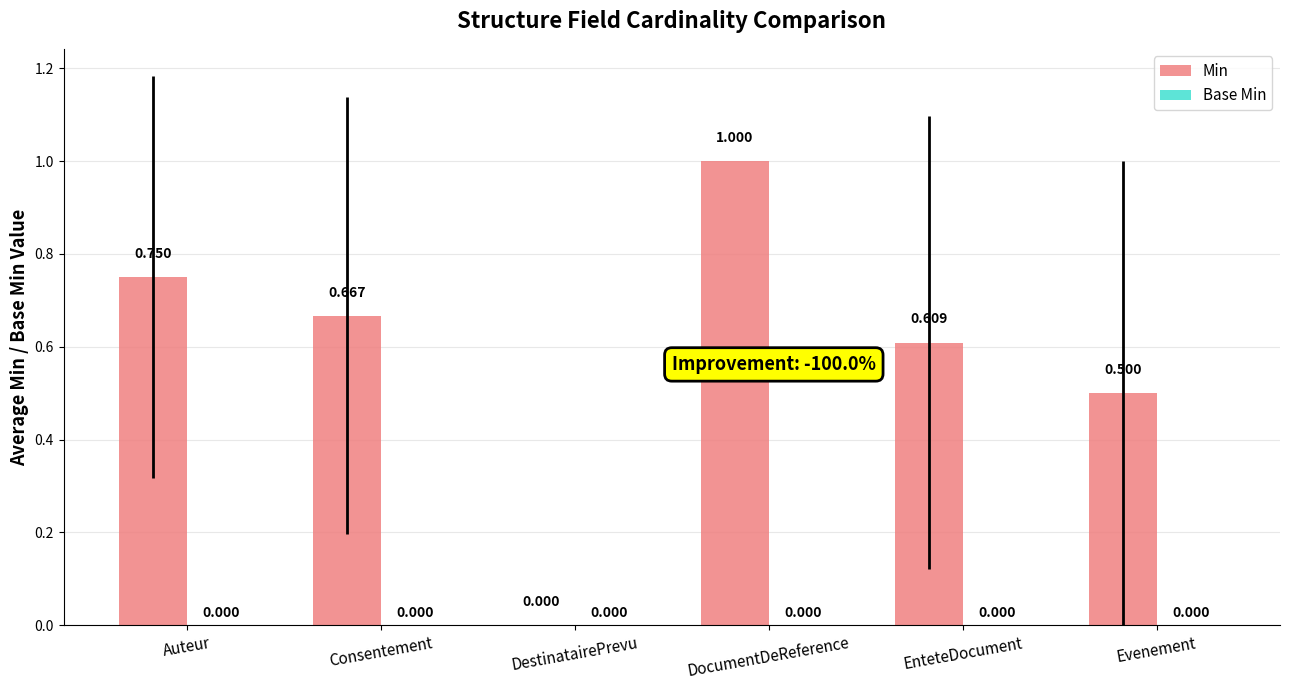

Which has a higher value, DocumentDeReference or Auteur?

DocumentDeReference